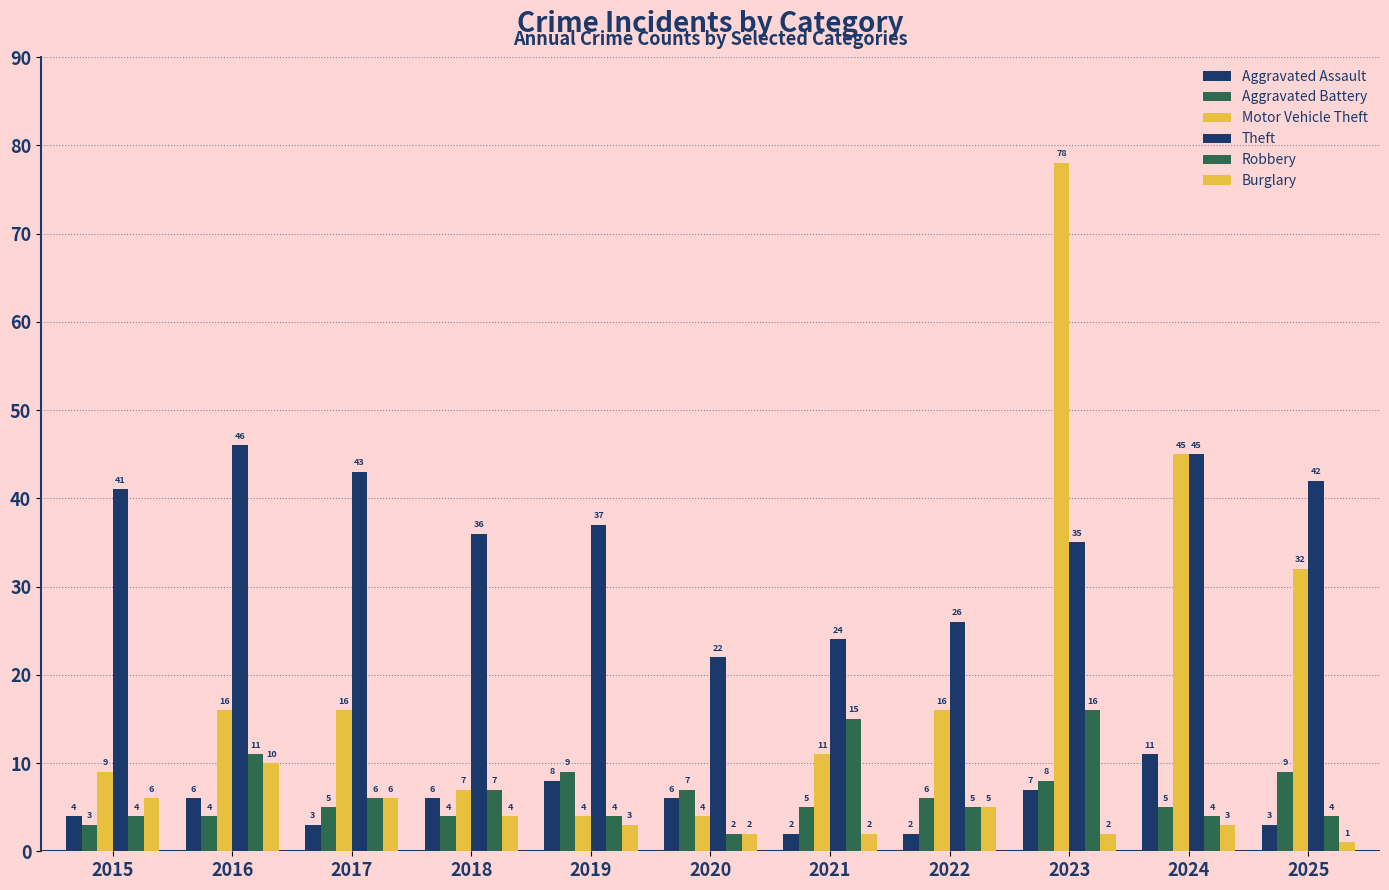

How many distinct data groups are displayed?

6